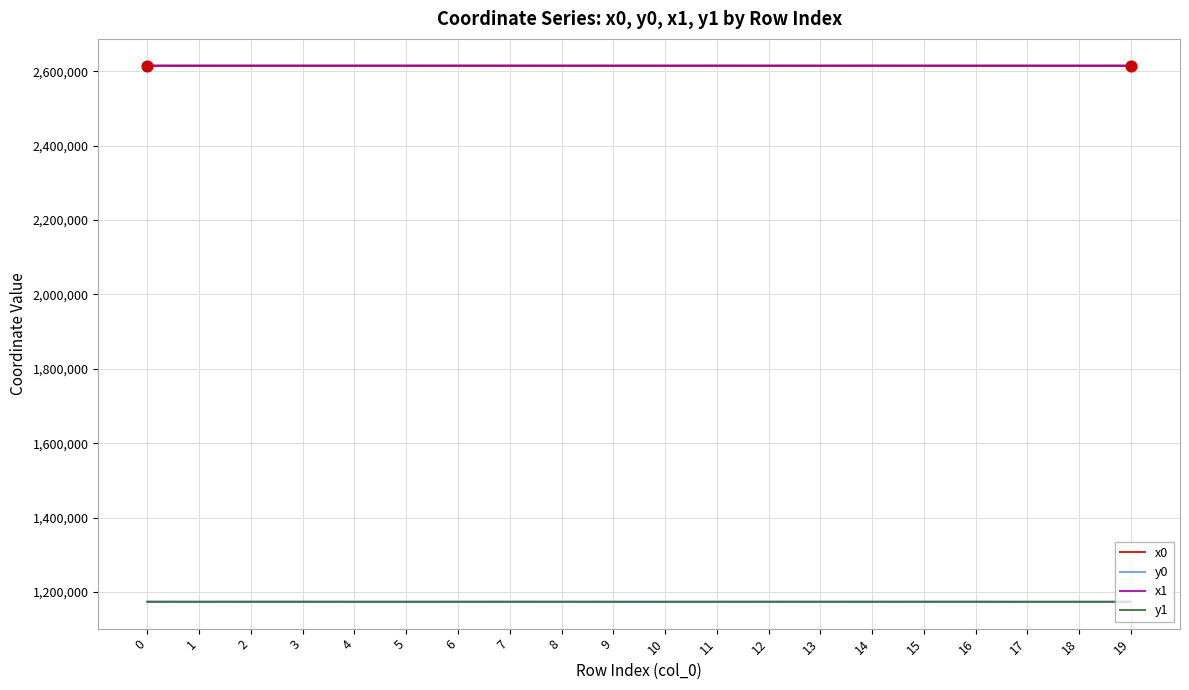

What is the total value across all series at 7?

7577189.6